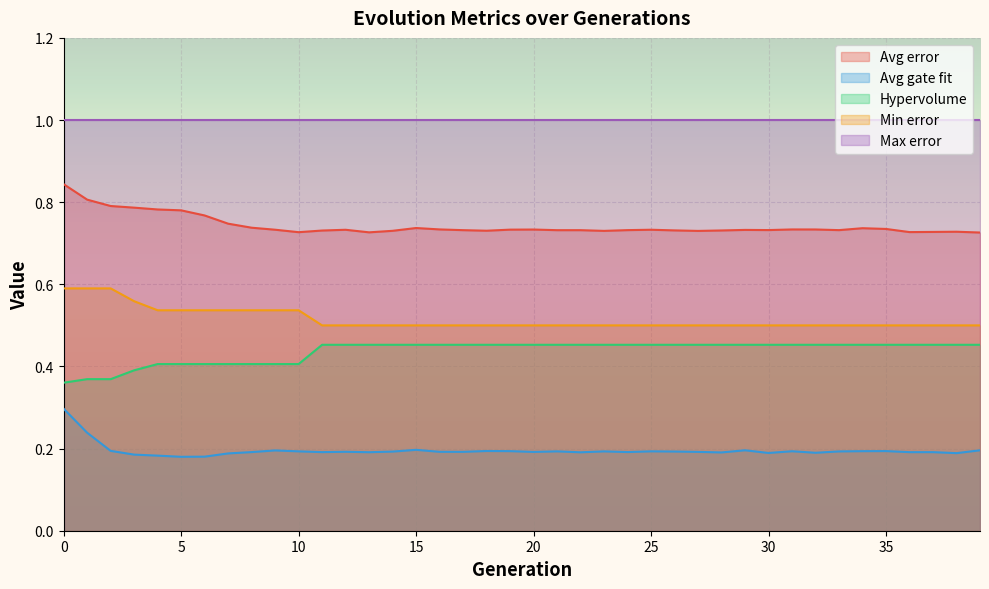

Is the value of Avg error at 33 greater than the value of Avg gate fit at 12?

Yes